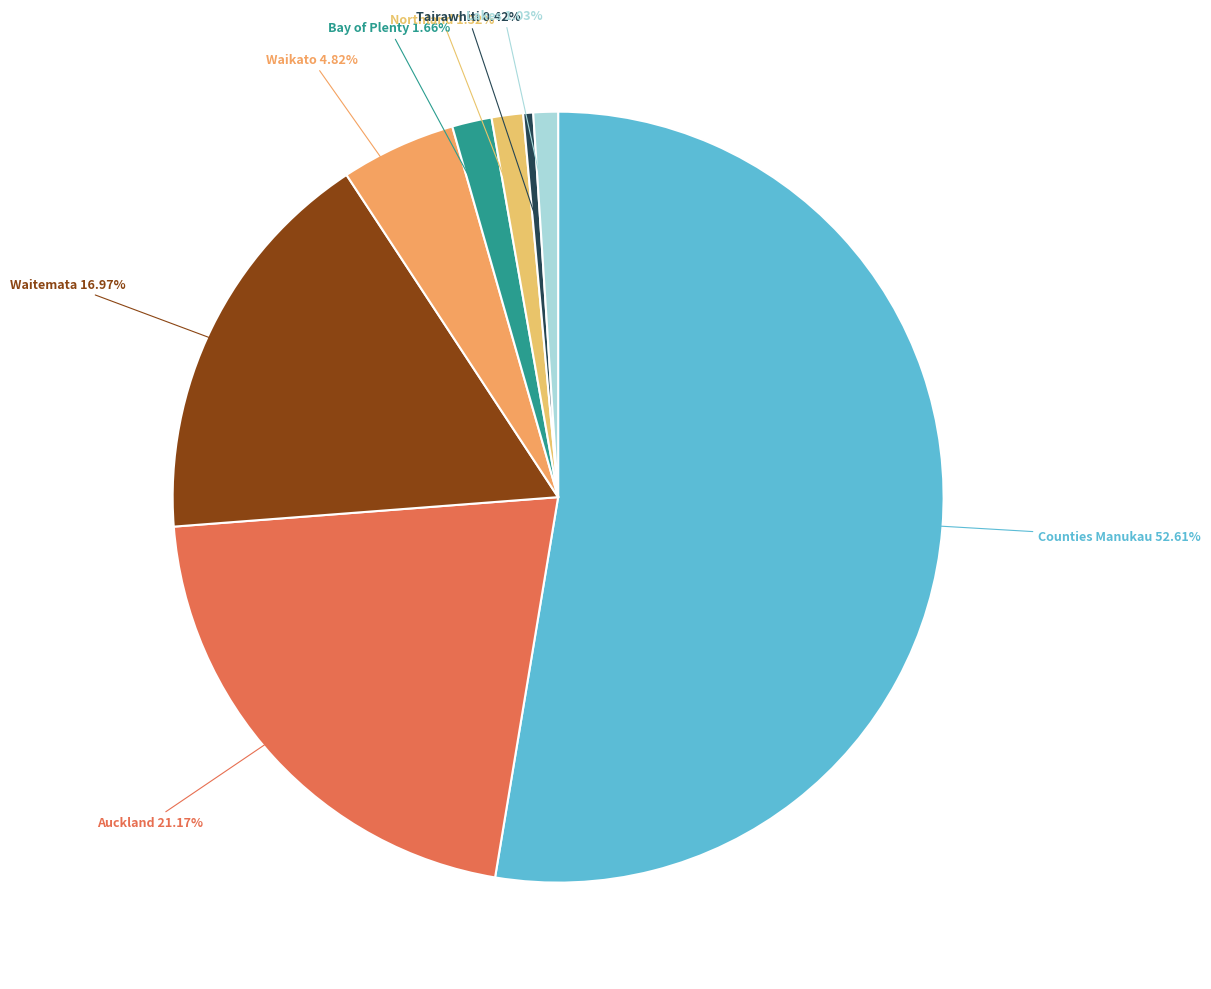

Is there any slice that represents more than half of the pie?

Yes